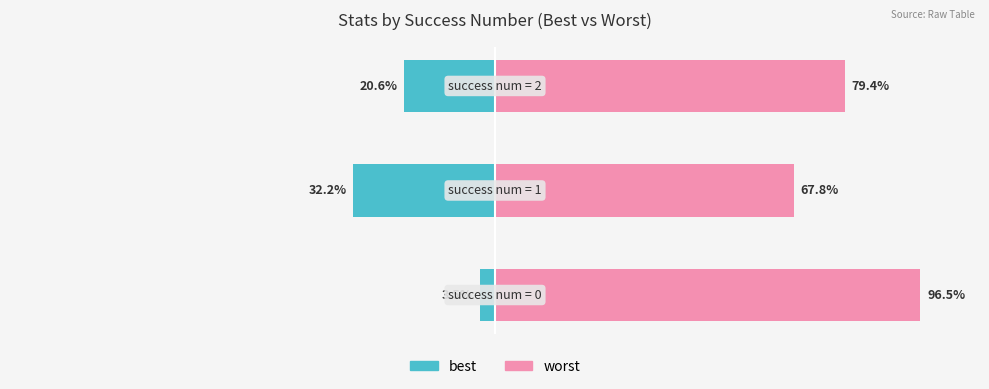

Is the value of worst at 1 greater than the value of best at 2?

Yes